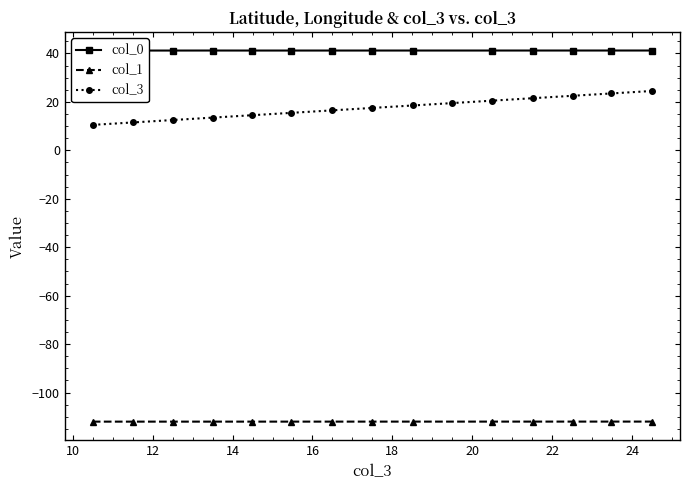

What is the value of the col_3 point at the 3rd from the left?

12.5